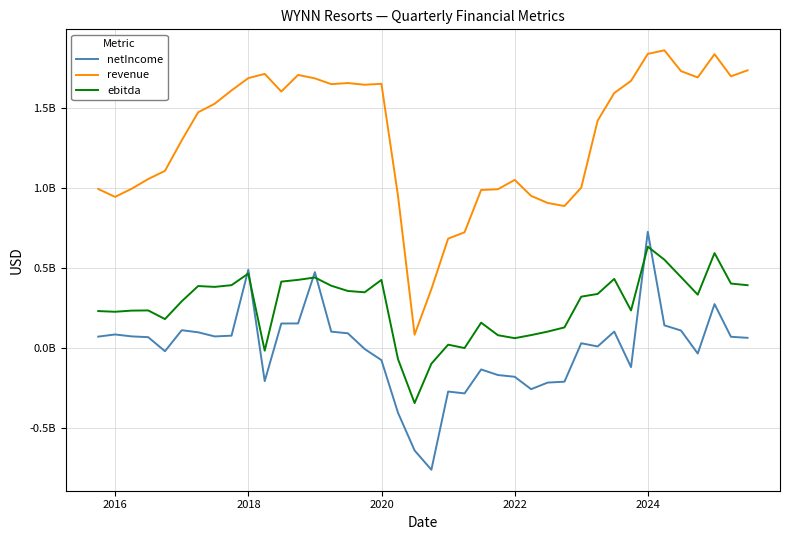

Which series has the largest range (max minus min)?

revenue